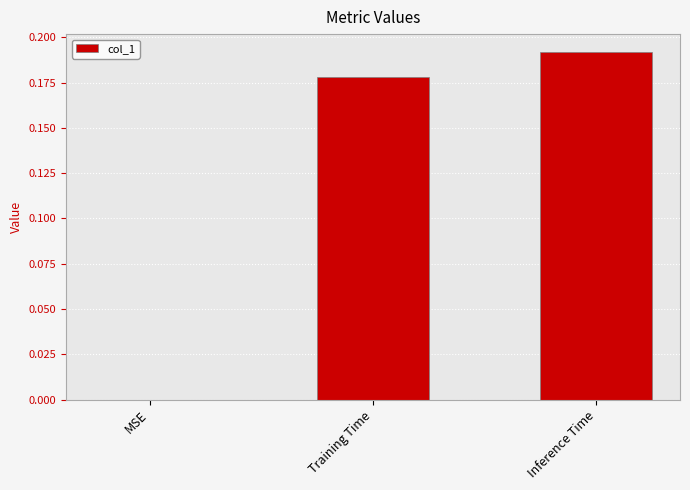

The value at MSE is 0.0. True or false?

True